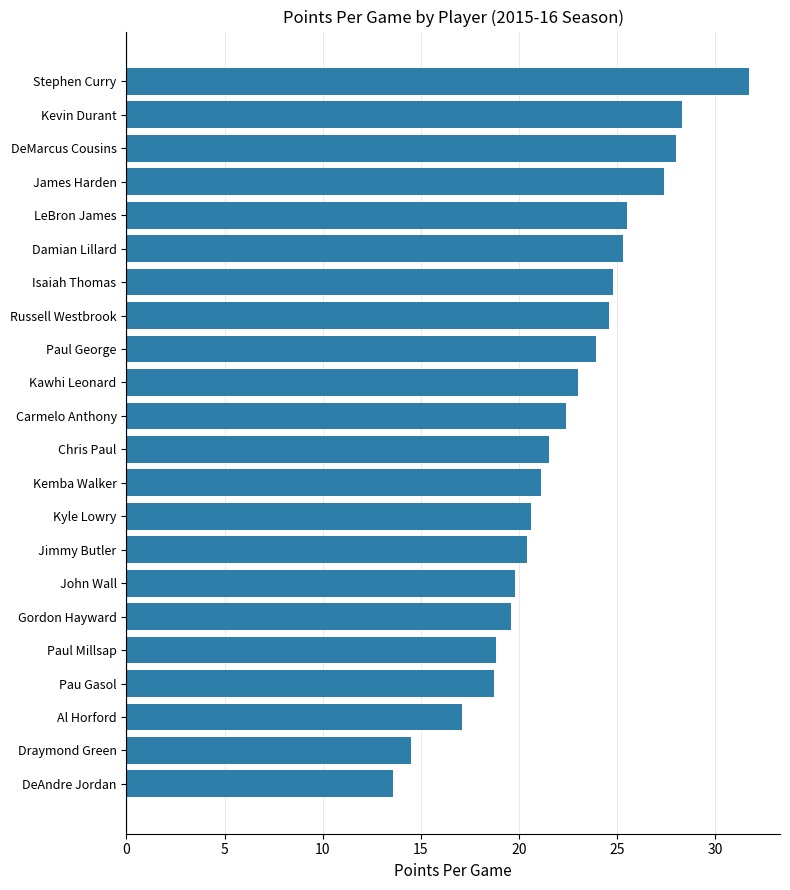

What is the difference between the maximum and second lowest values?

17.2